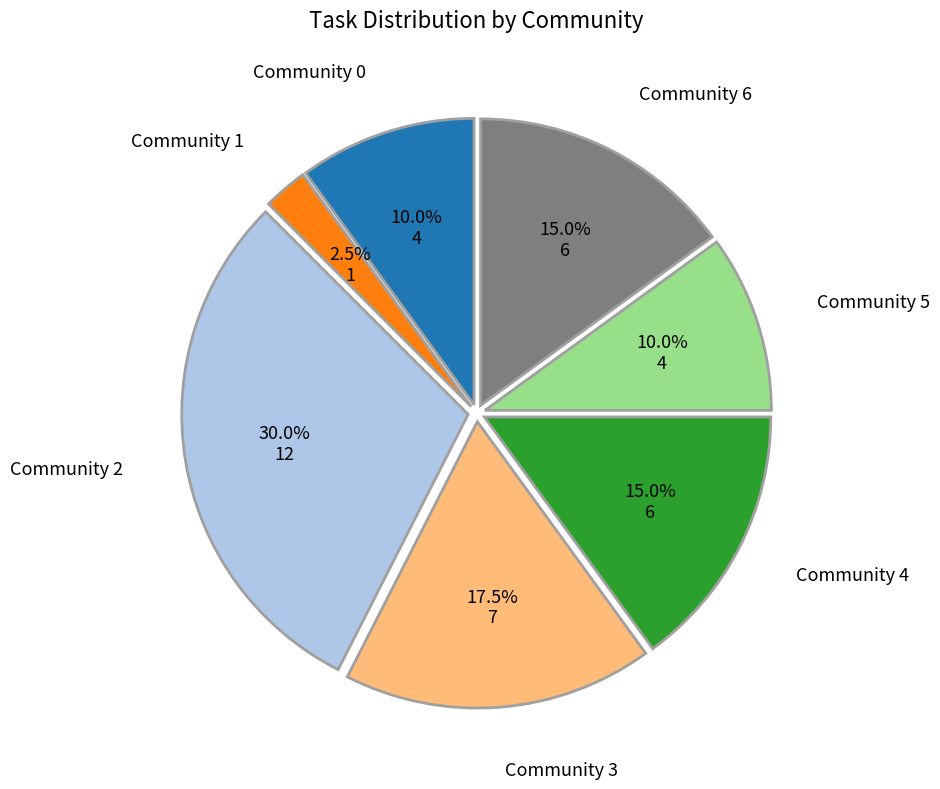

Which category has the smallest portion of the pie?

Community 1